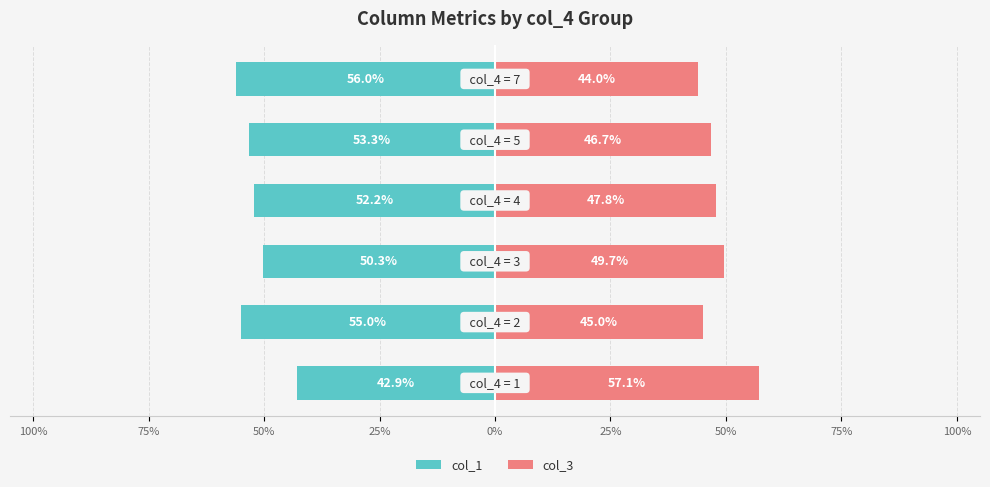

How many values in the col_1 series are below -52?

4